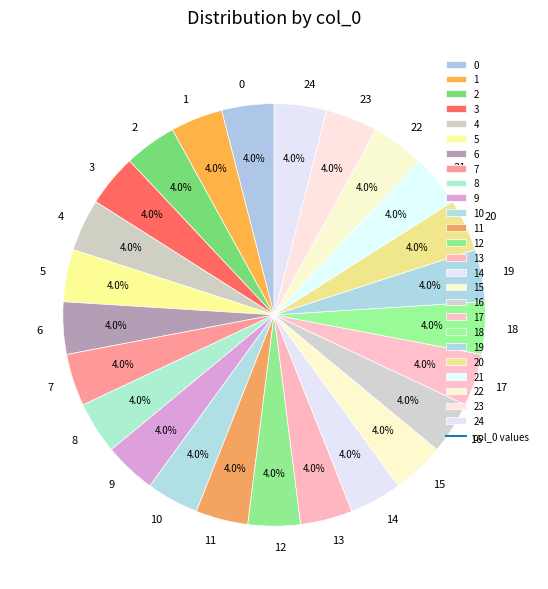

How many slices are in this pie chart?

25